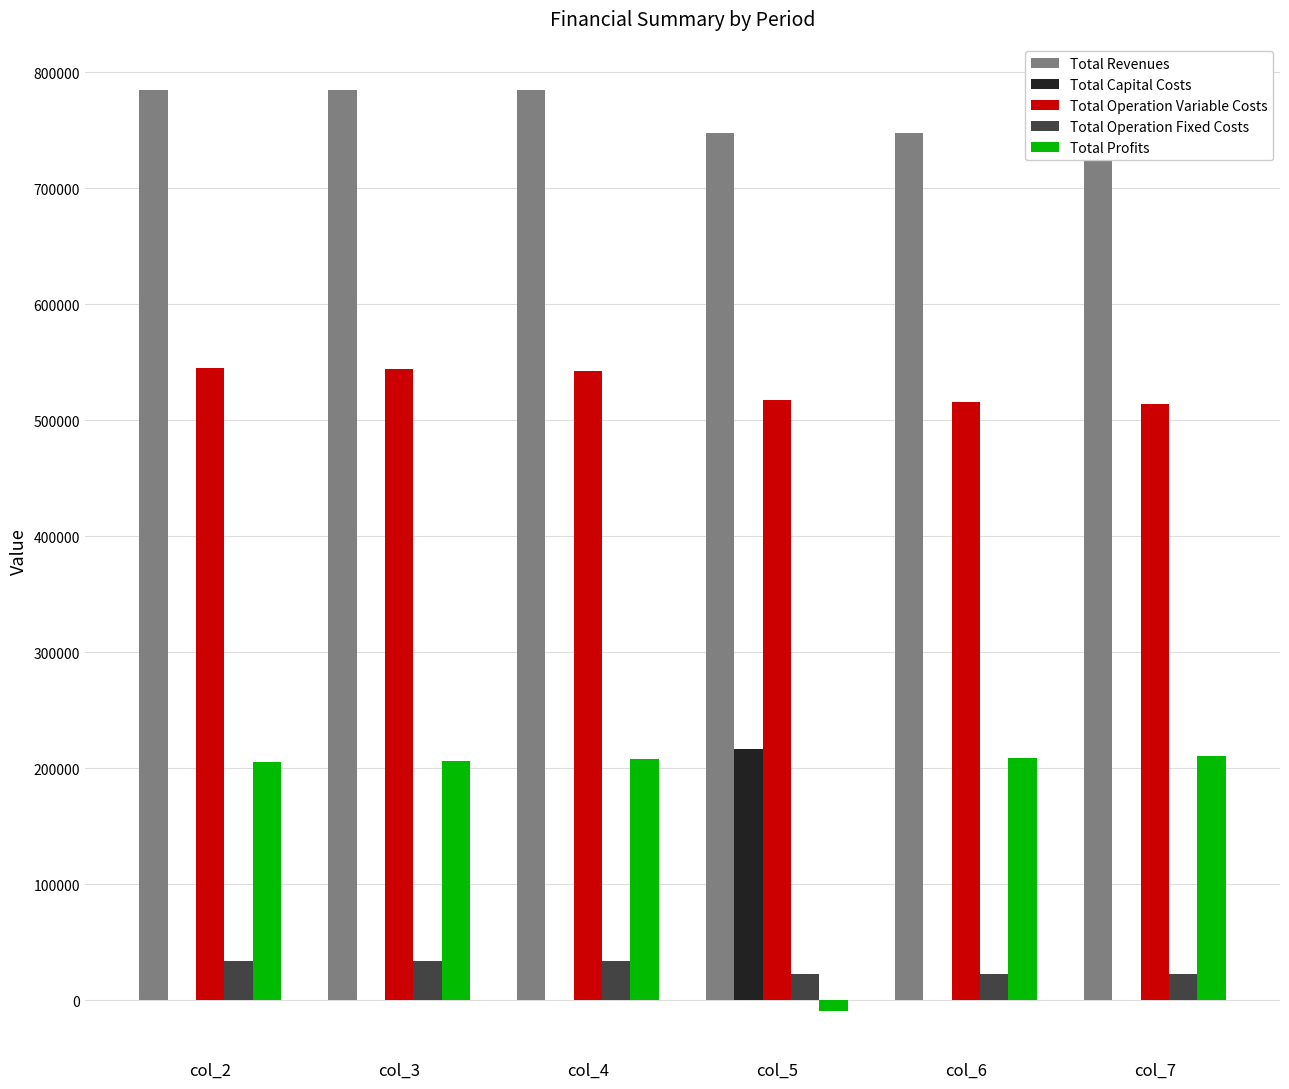

Which series changed the most between col_2 and col_6?

Total Revenues